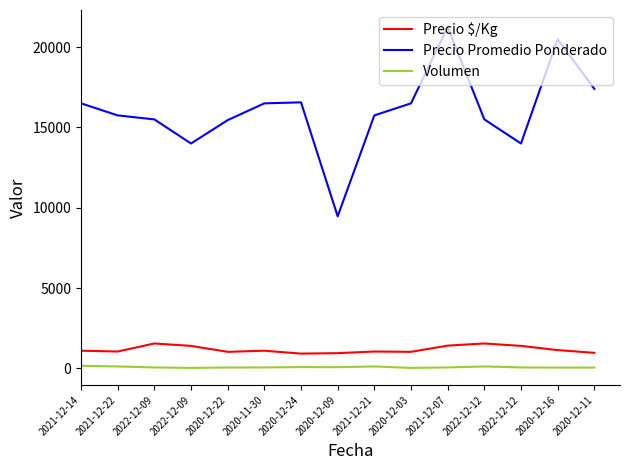

True or false: Precio $/Kg has a value of 503 at 2020-12-22.

False